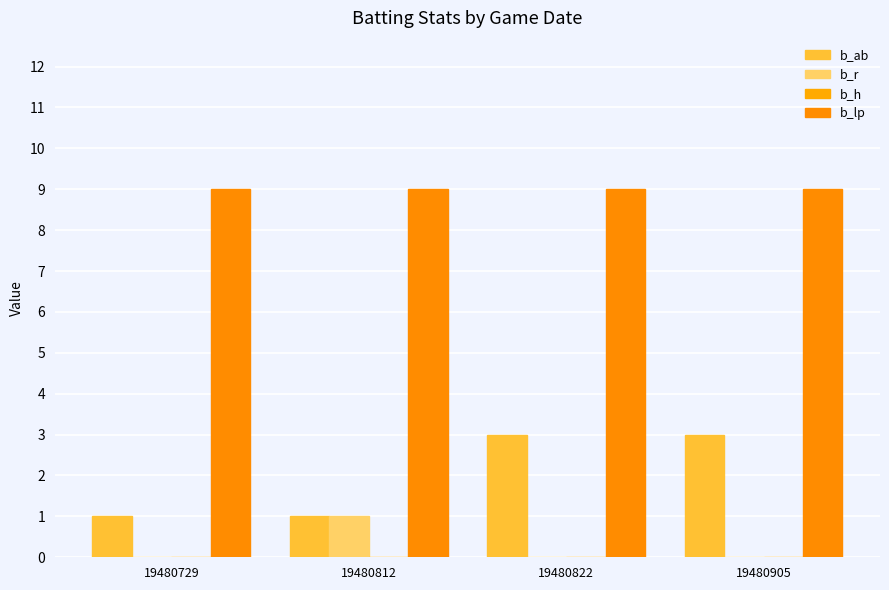

Count the number of data series in this chart.

3